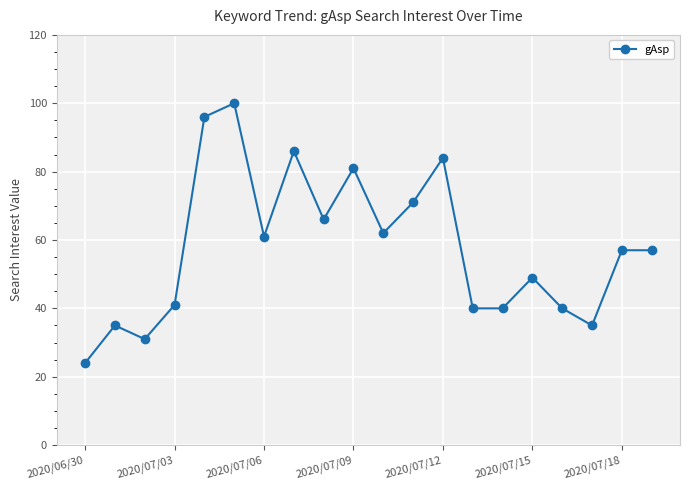

What is the average value?

58